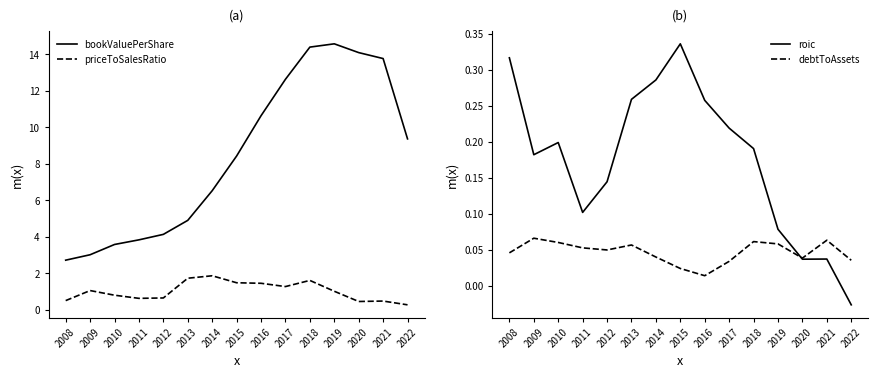

Is the value of priceToSalesRatio at 2018 greater than the value of debtToAssets at 2016?

Yes